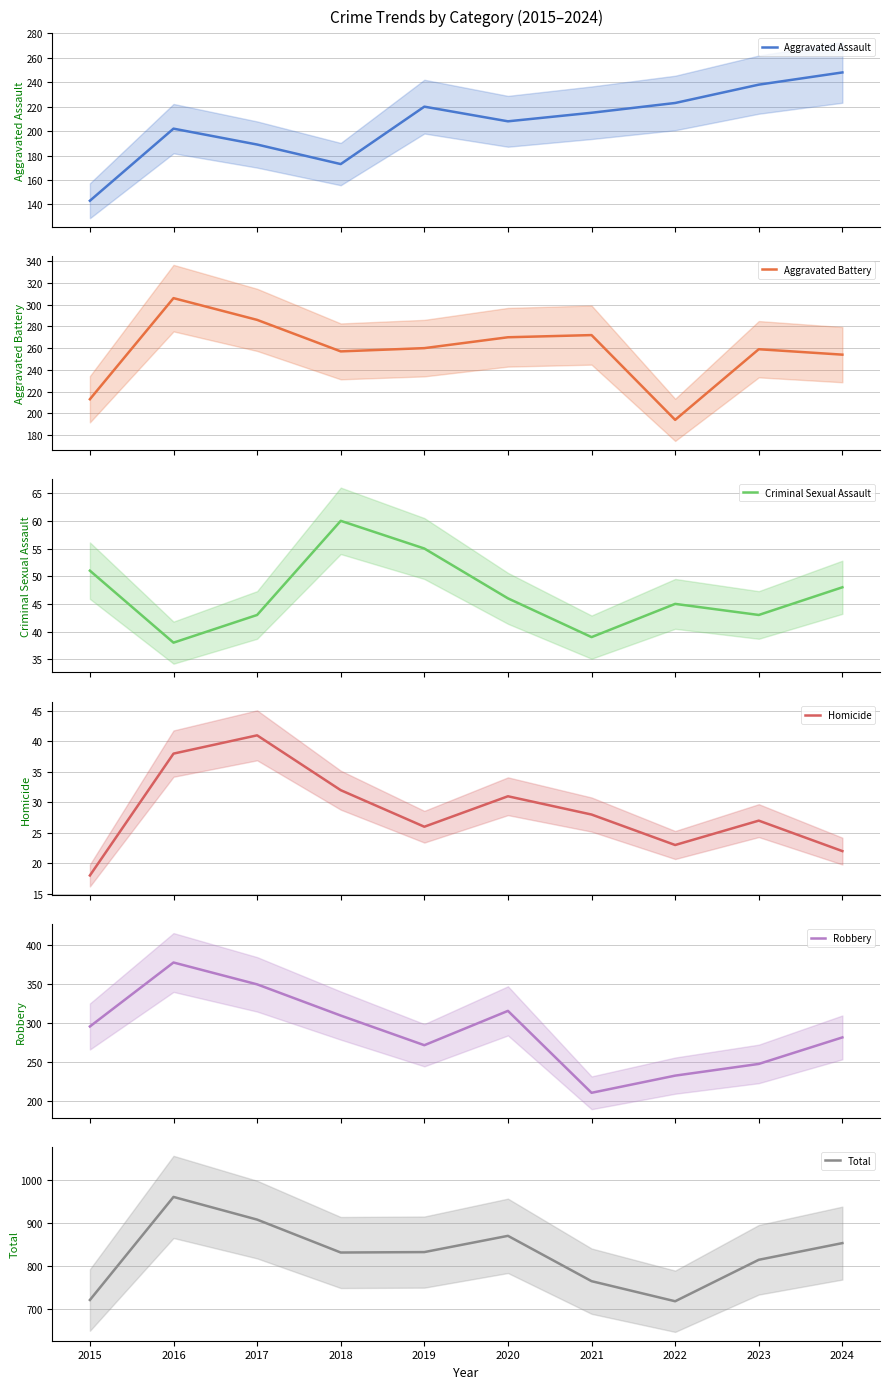

Which has a higher value, 2015 or 2022?

2022